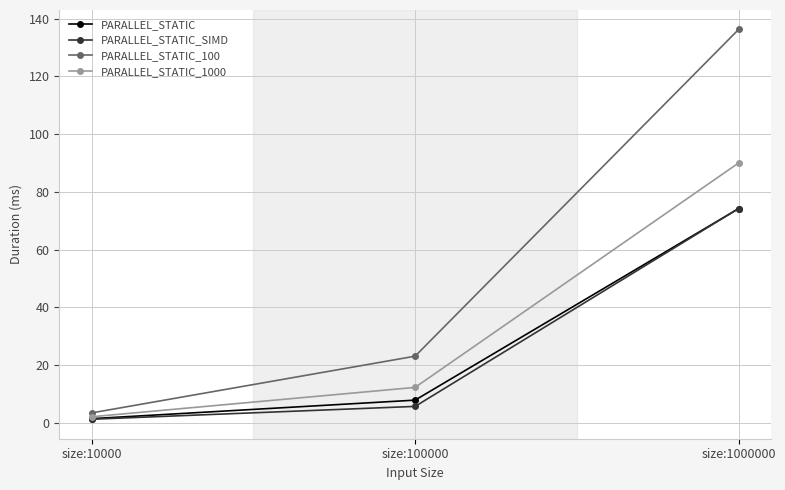

What is the average value of the PARALLEL_STATIC_100 series?

54.2